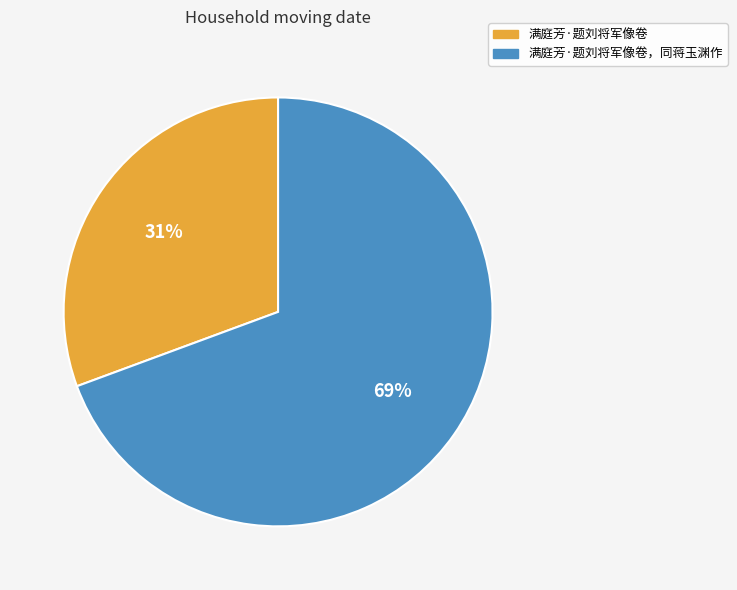

Is the sum of 满庭芳·题刘将军像卷，同蒋玉渊作 and 满庭芳·题刘将军像卷 greater than half?

Yes